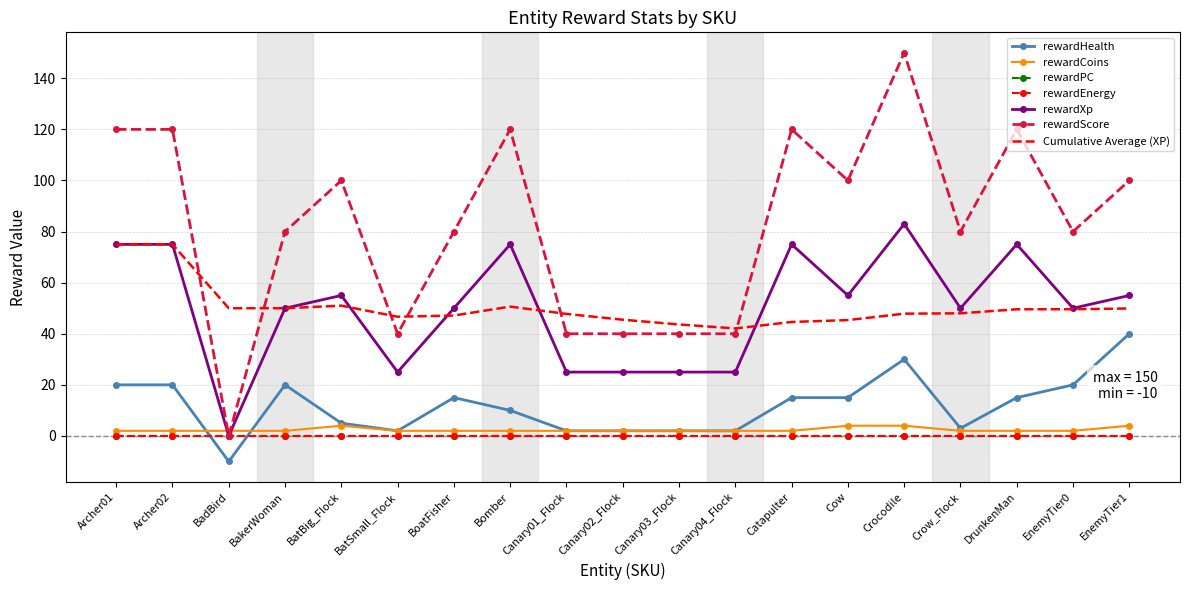

What is the maximum value for rewardXp?

83.0